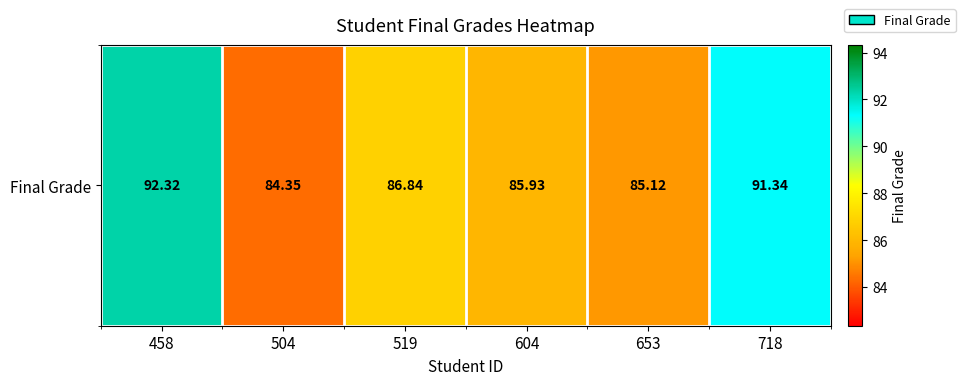

Which label corresponds to the smallest value in the chart?

504